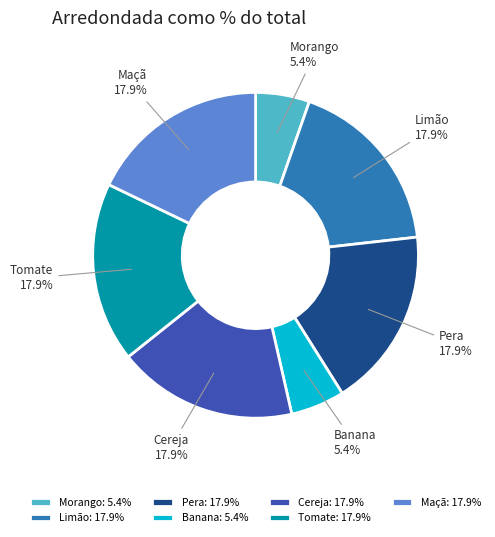

What is the total percentage of Pera and Morango?

23.2%